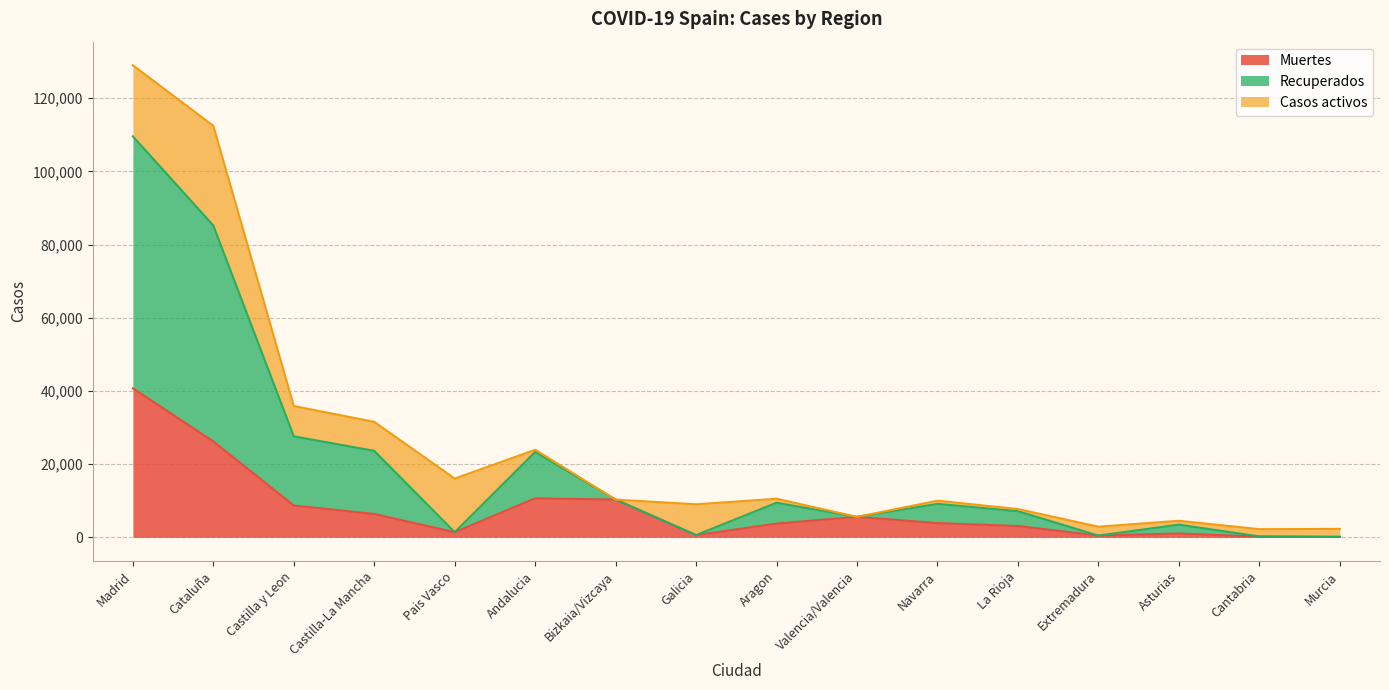

True or false: Muertes and Recuperados intersect in this chart.

False